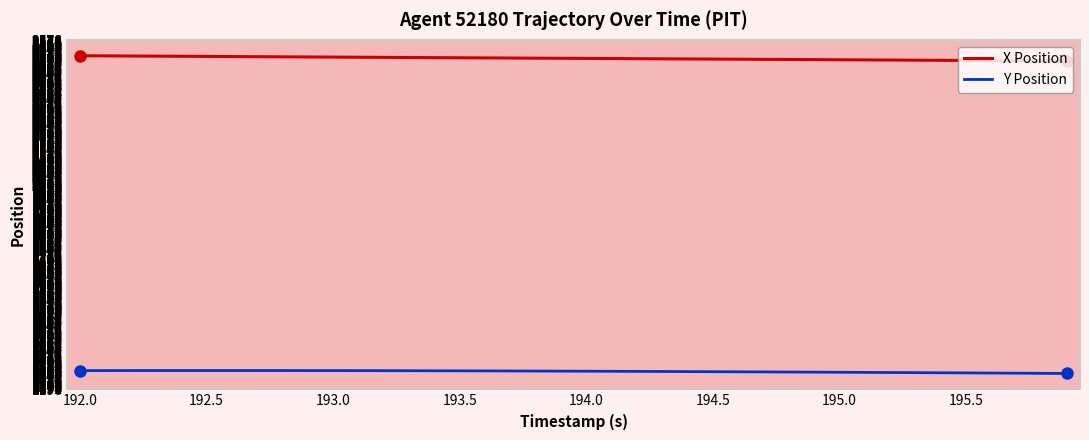

What is the lowest value of the X Position series?

2494.9